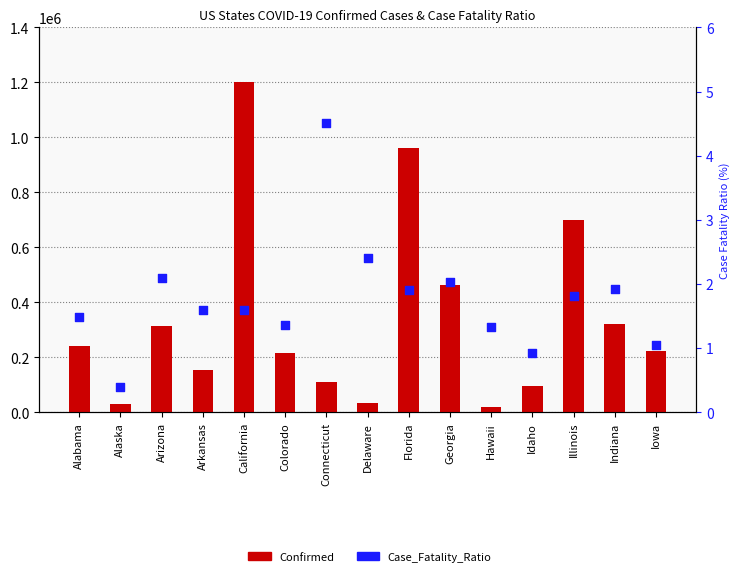

Is the value of Confirmed at Arkansas greater than the value of Case_Fatality_Ratio at Arkansas?

Yes